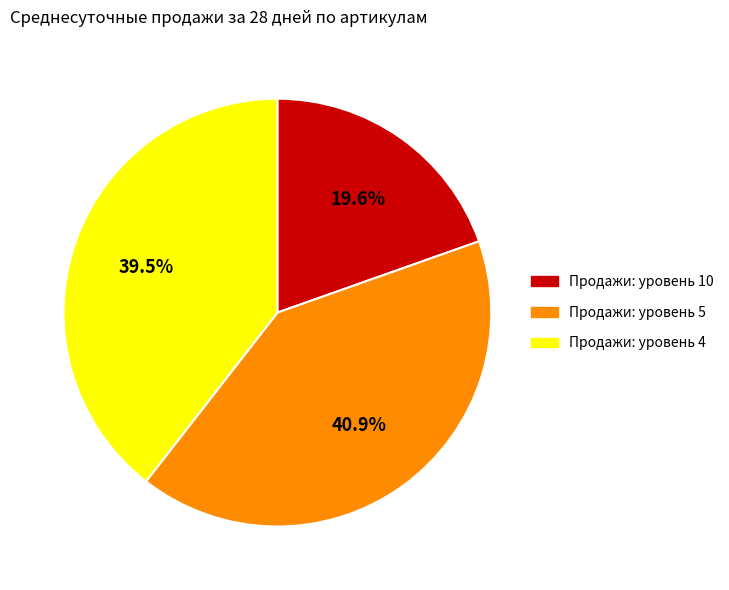

Is there any slice that represents more than half of the pie?

No